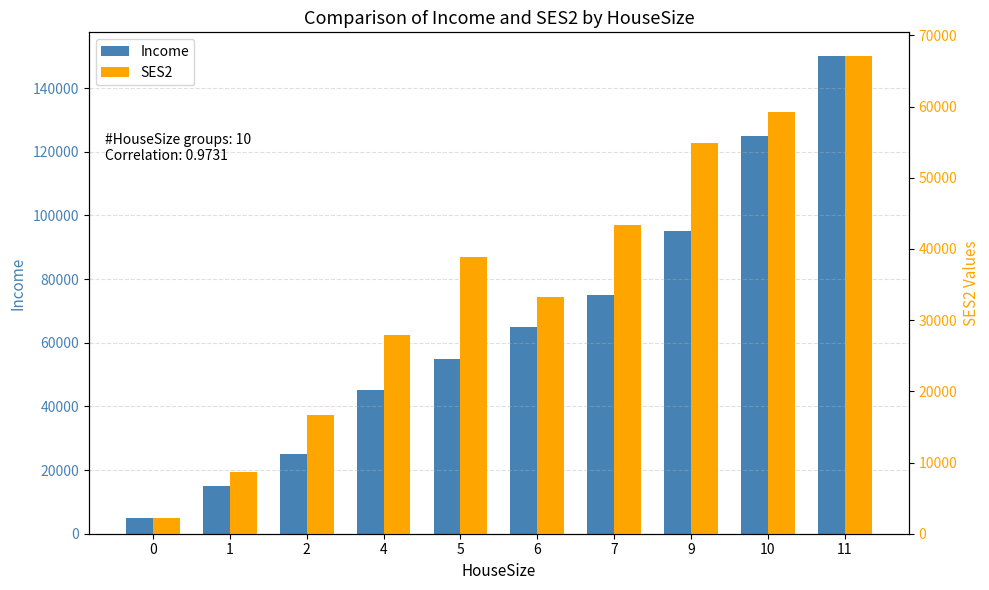

What is the average value of the SES2 series?

35217.9